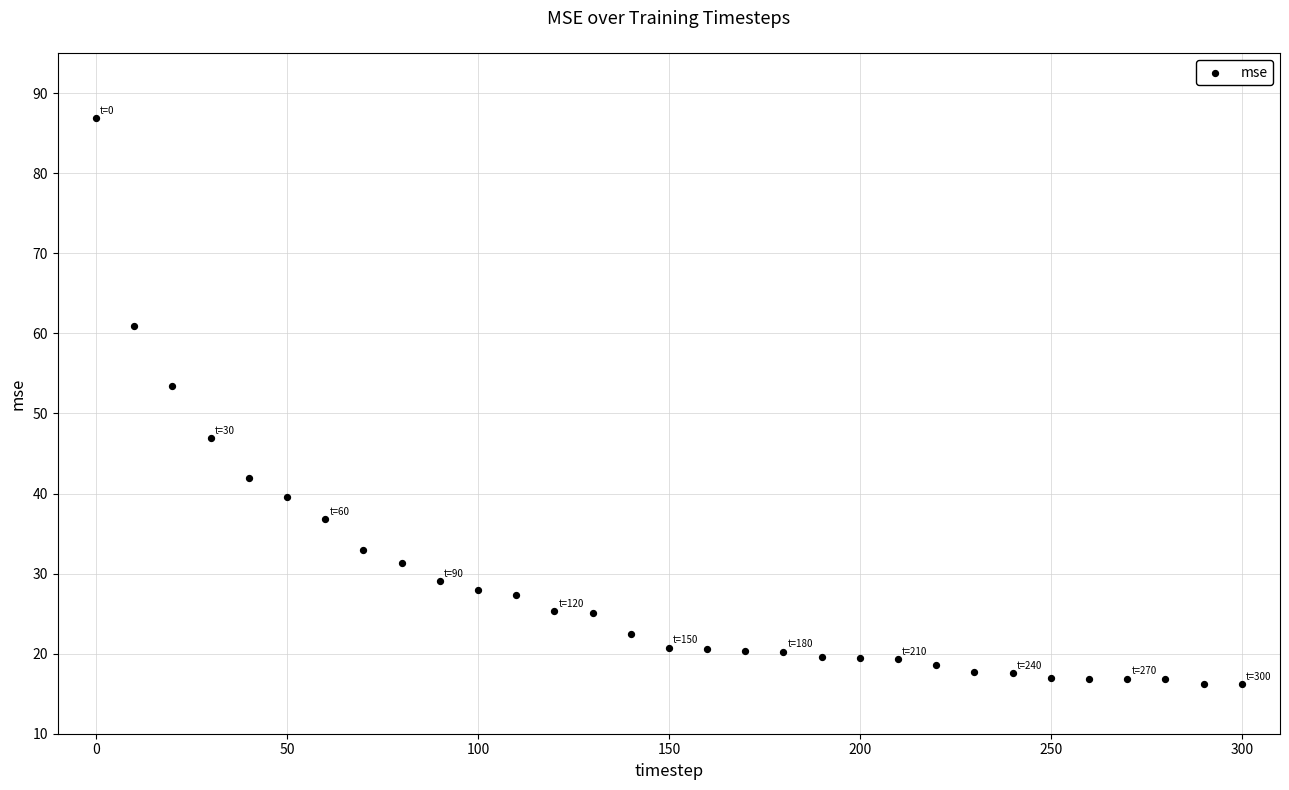

What Y value in the scatter plot is closest to 51?

53.4